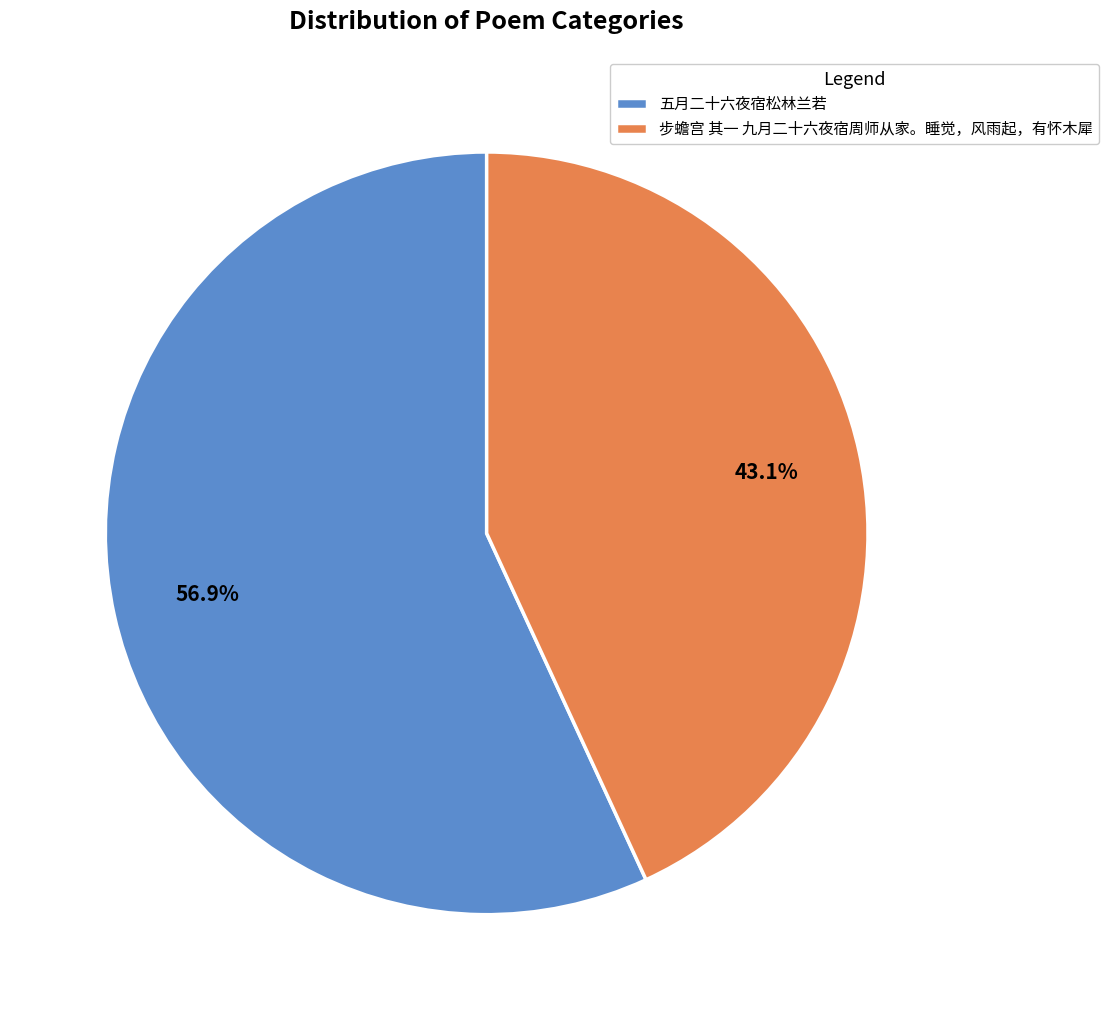

To the nearest percent, what is the difference between the largest and smallest slice percentages?

14%